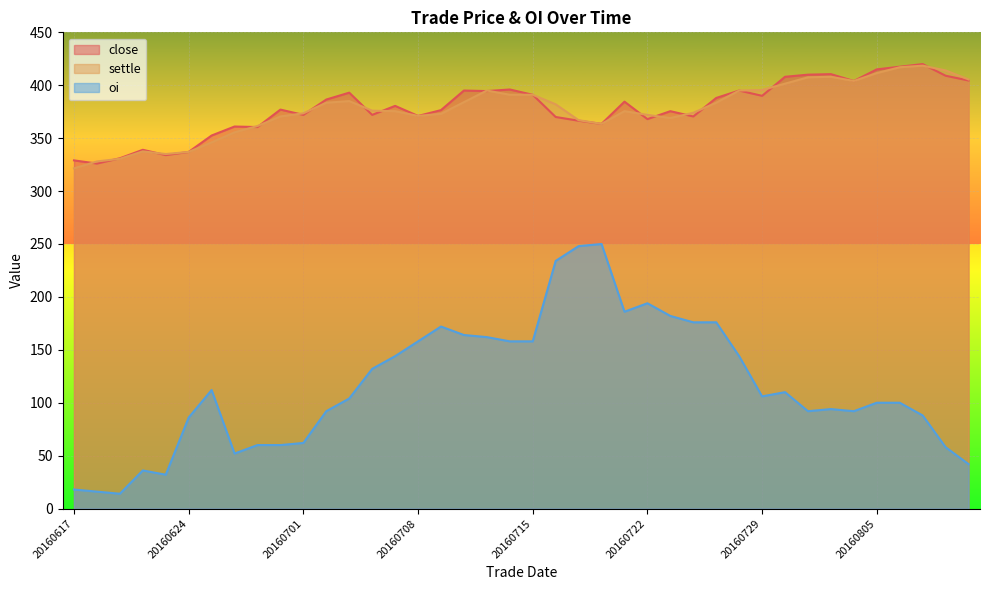

At which category is the sum across all series the highest?

20160718